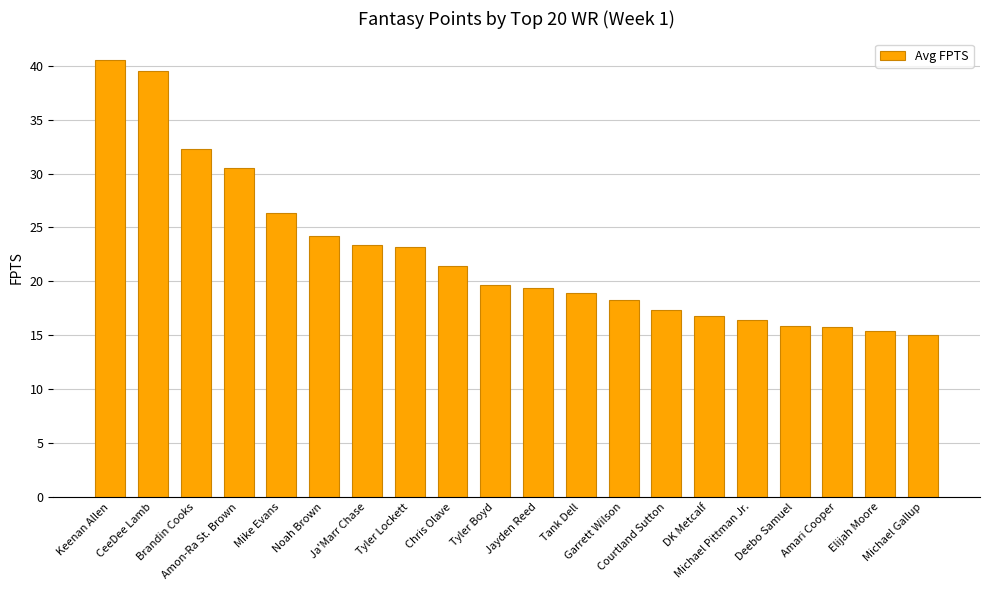

What is the average value?

22.5